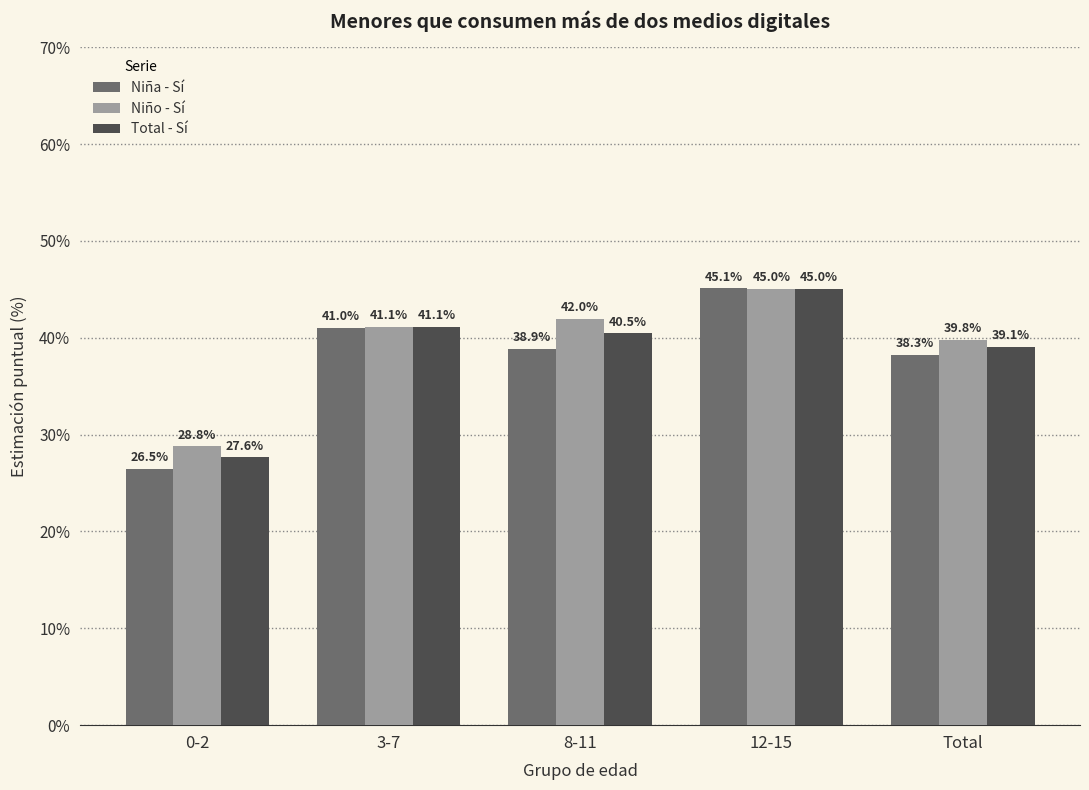

What is the highest value of the Total - Sí series?

45.0